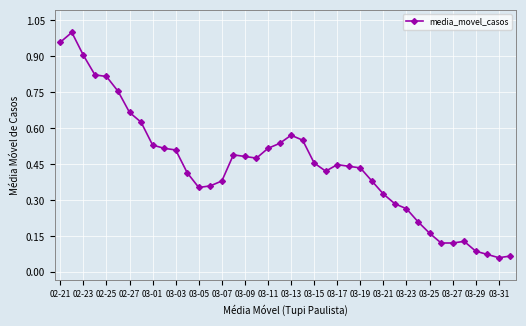

What is the difference between the maximum and minimum values?

0.9